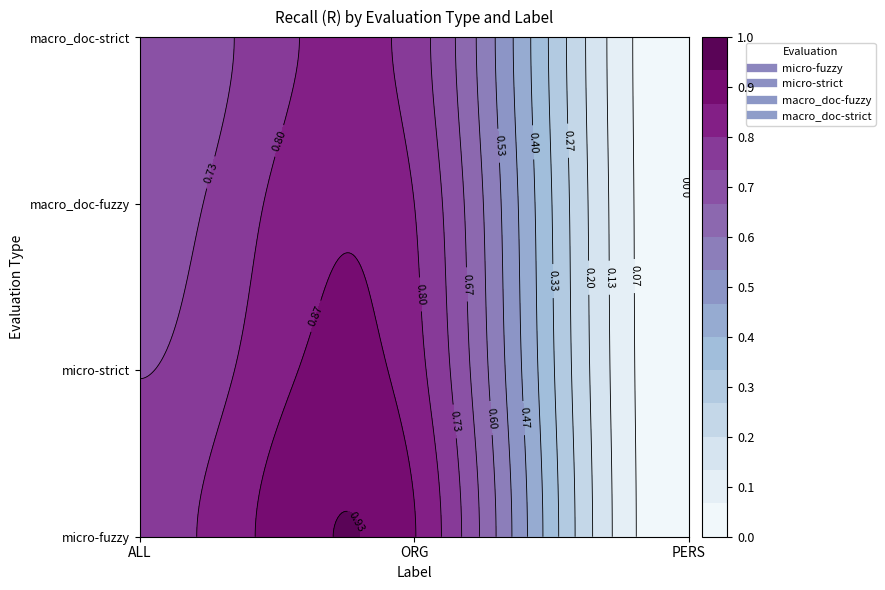

How many micro-fuzzy values are between 0 and 1?

3